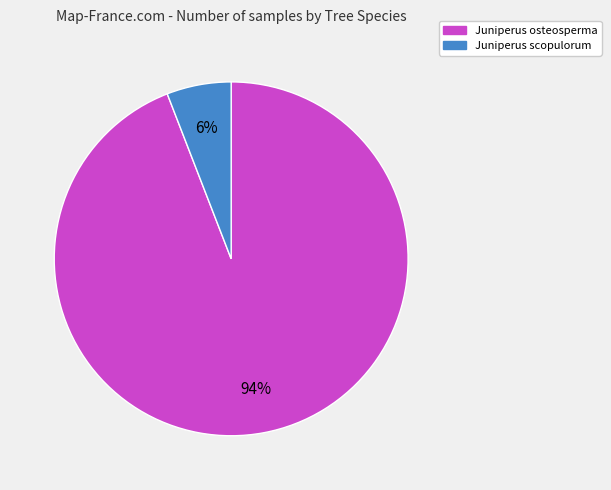

Is there a majority slice in this chart?

Yes